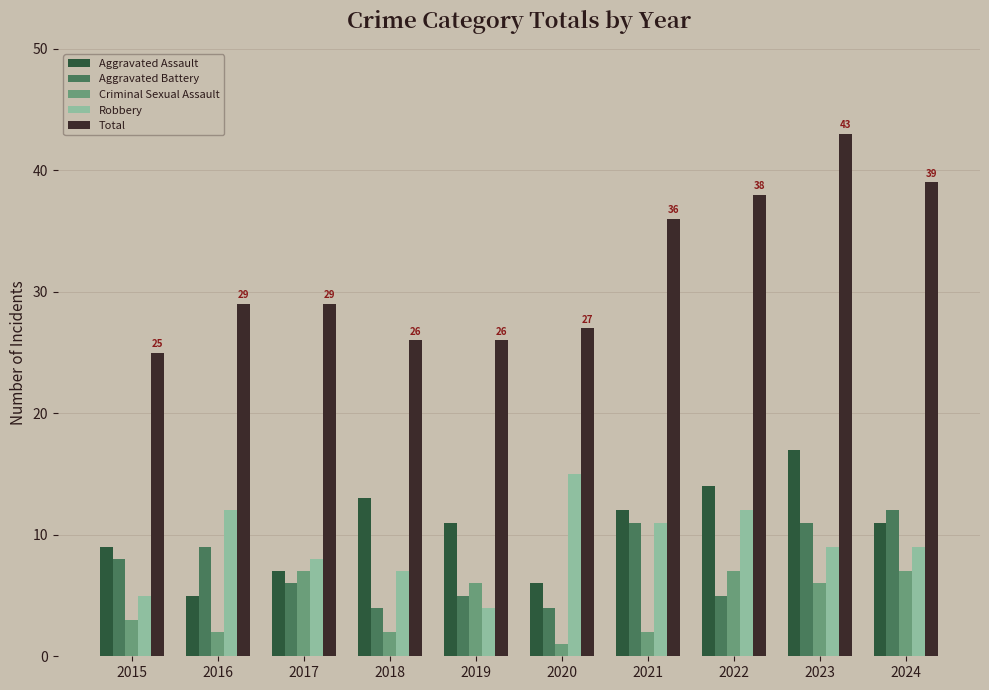

What are all the series names shown in the legend?

Aggravated Assault, Aggravated Battery, Criminal Sexual Assault, Robbery, Total